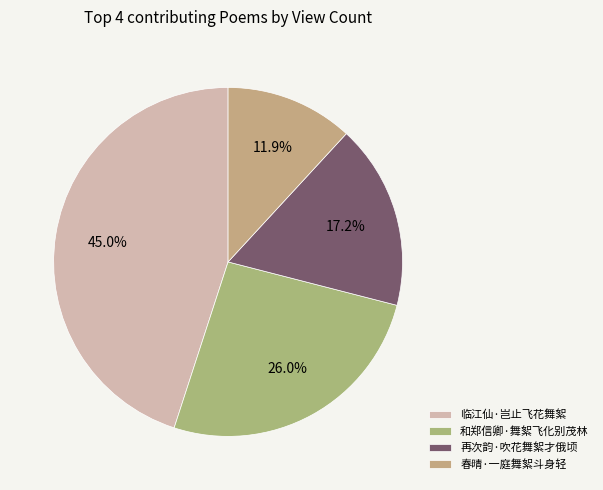

What portion of the pie excludes 春晴·一庭舞絮斗身轻?

88.1%